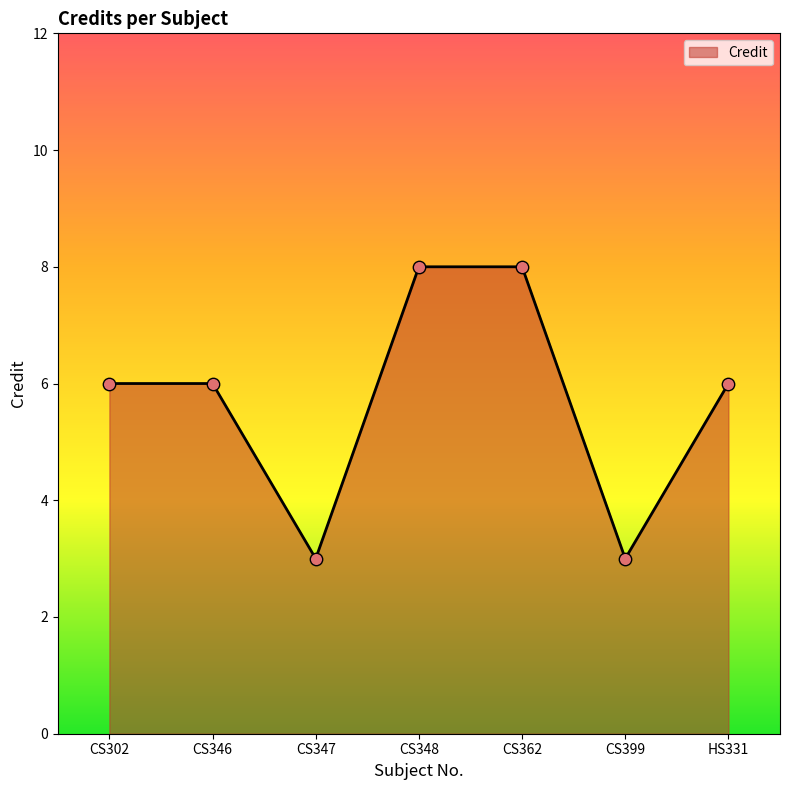

Between CS347 and CS346, which is larger?

CS346